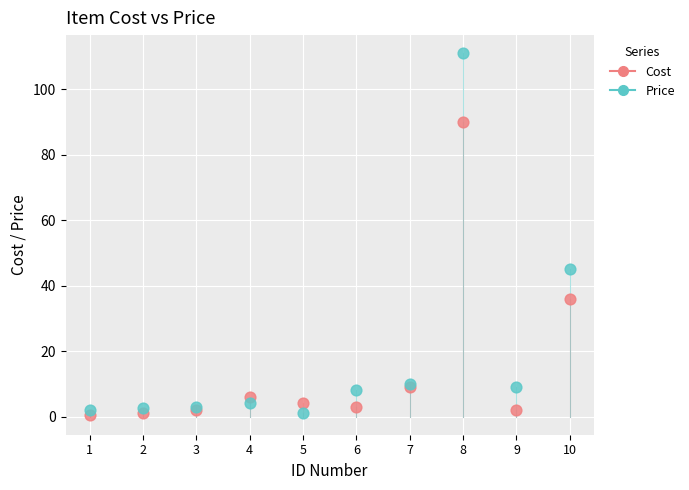

Which series has the widest spread of Y values?

Price